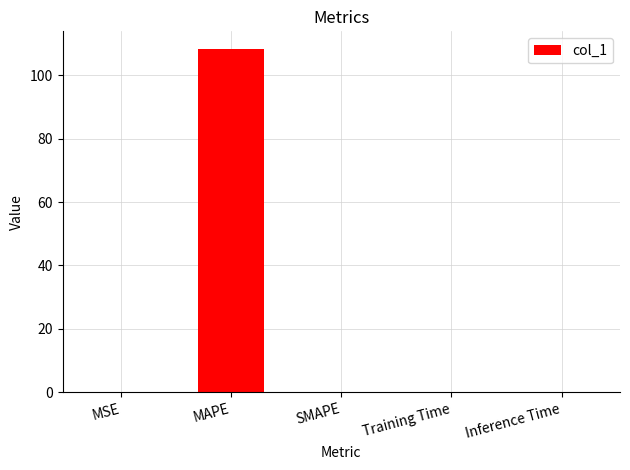

Between MAPE and MSE, which is larger?

MAPE